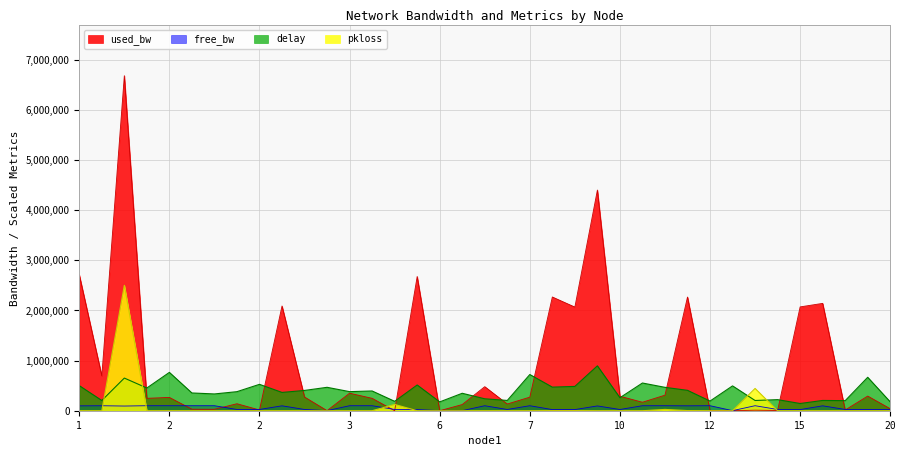

At which category does delay reach its first local peak?

1